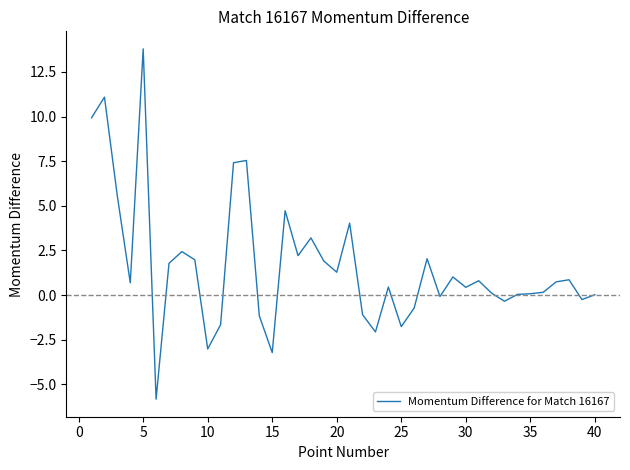

What is the greatest value displayed?

13.8